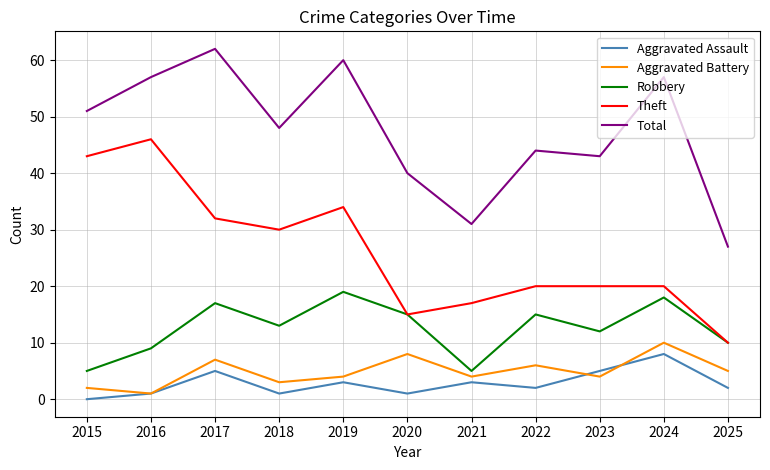

Is it true that Total equals 12 at 2023?

False